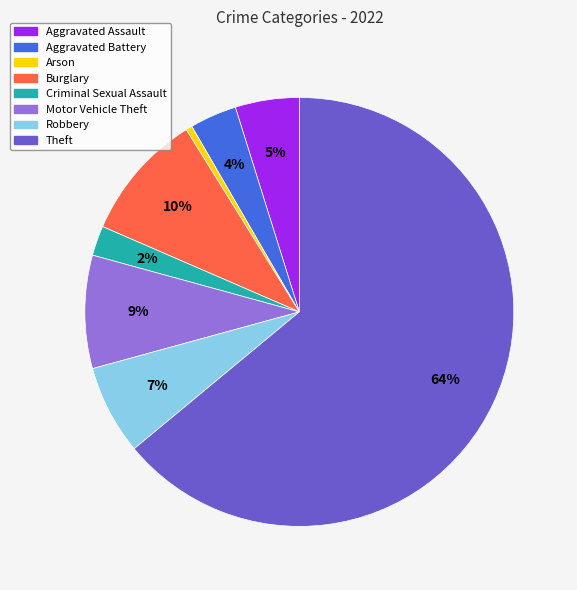

True or false: Aggravated Battery accounts for 11% of the total.

False